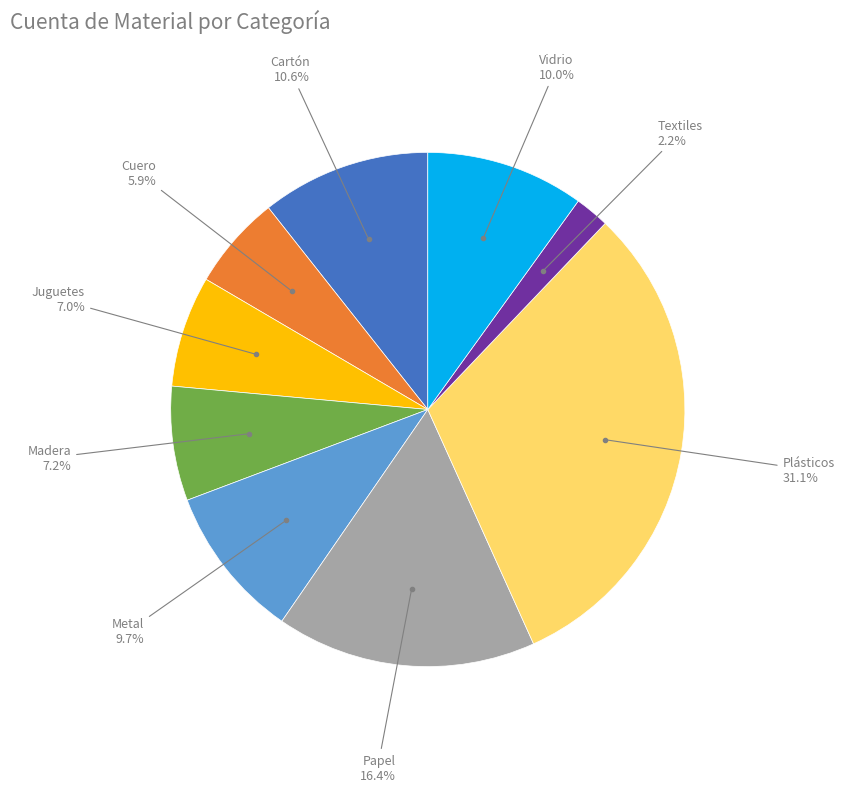

True or false: Juguetes accounts for 2% of the total.

False